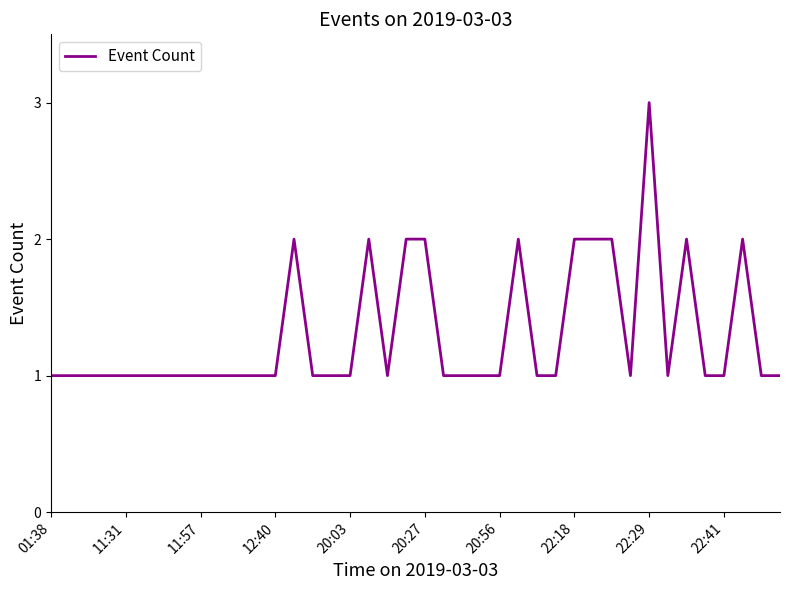

Count the number of categories in the chart.

40